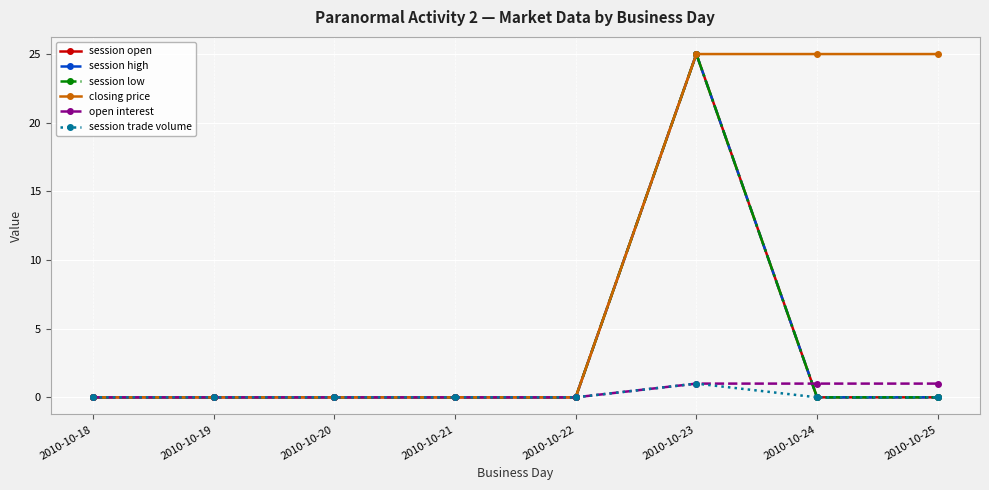

What are all the series names shown in the legend?

session open, session high, session low, closing price, open interest, session trade volume